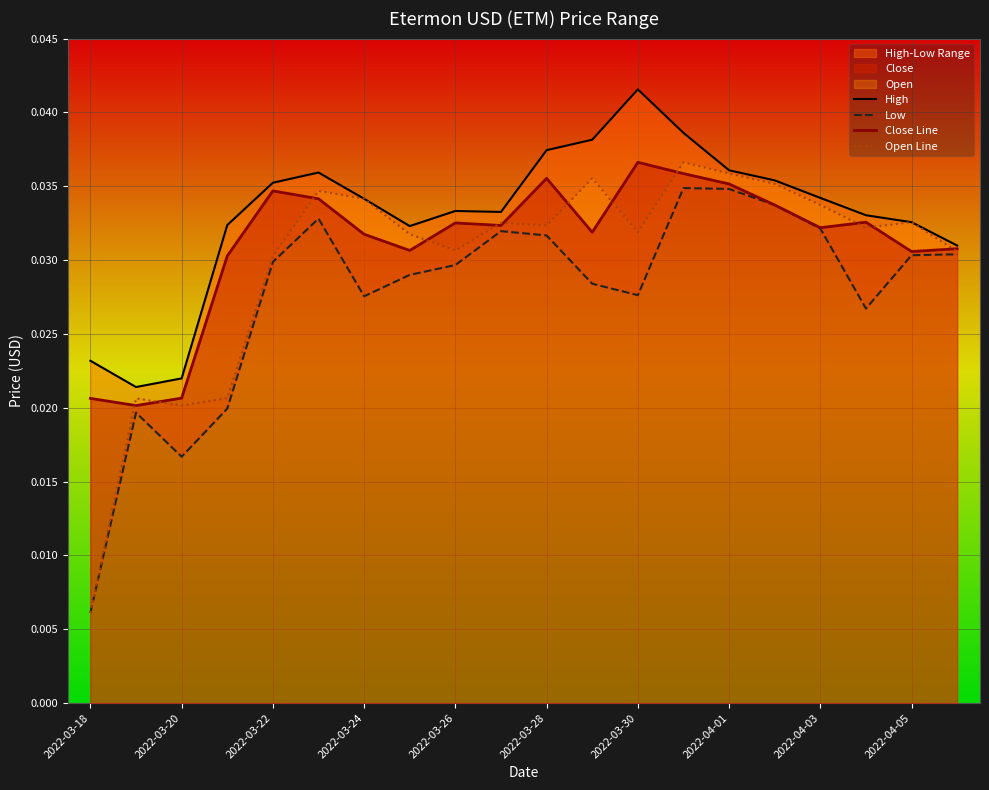

Where is Open Line nearest to the value 0?

2022-03-18